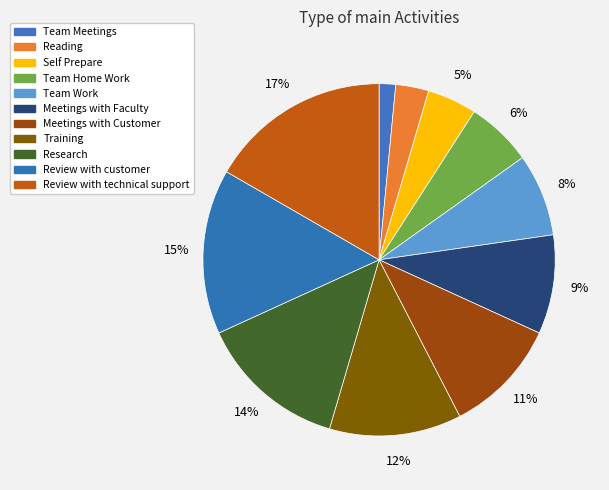

What is the largest slice in the pie chart?

Review with technical support